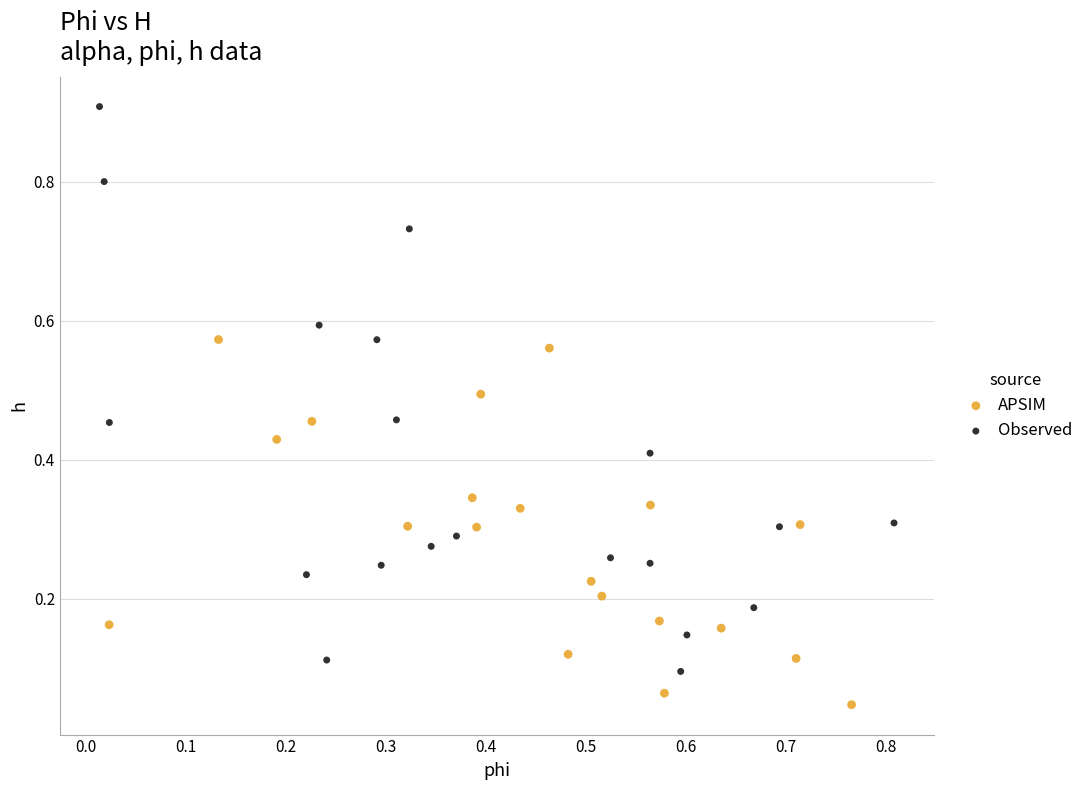

Which series reaches the minimum Y coordinate?

APSIM